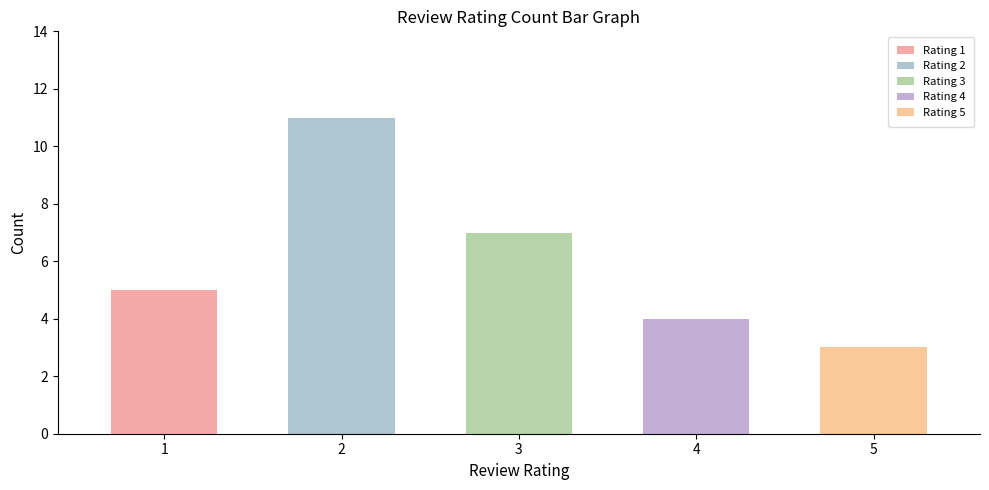

What is the minimum value shown in the chart?

3